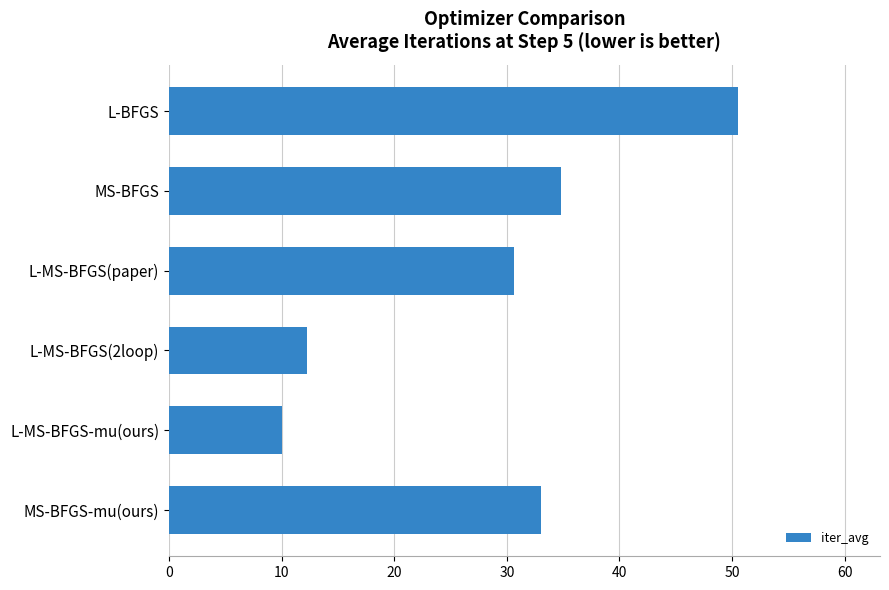

At which label is the value closest to 30?

L-MS-BFGS(paper)